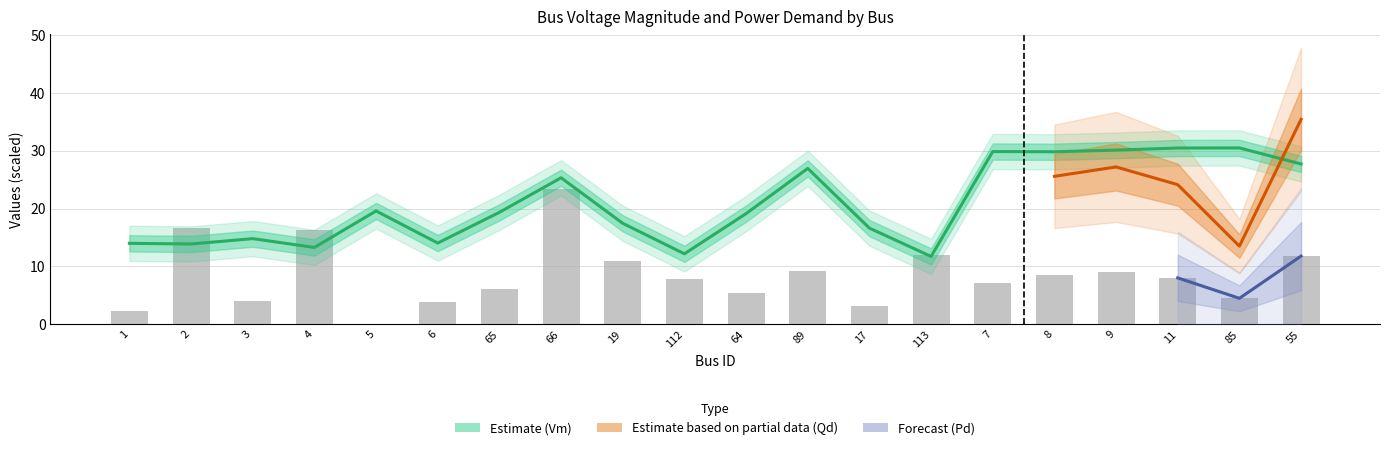

True or false: Vm has a value of 30.1 at 9.

True